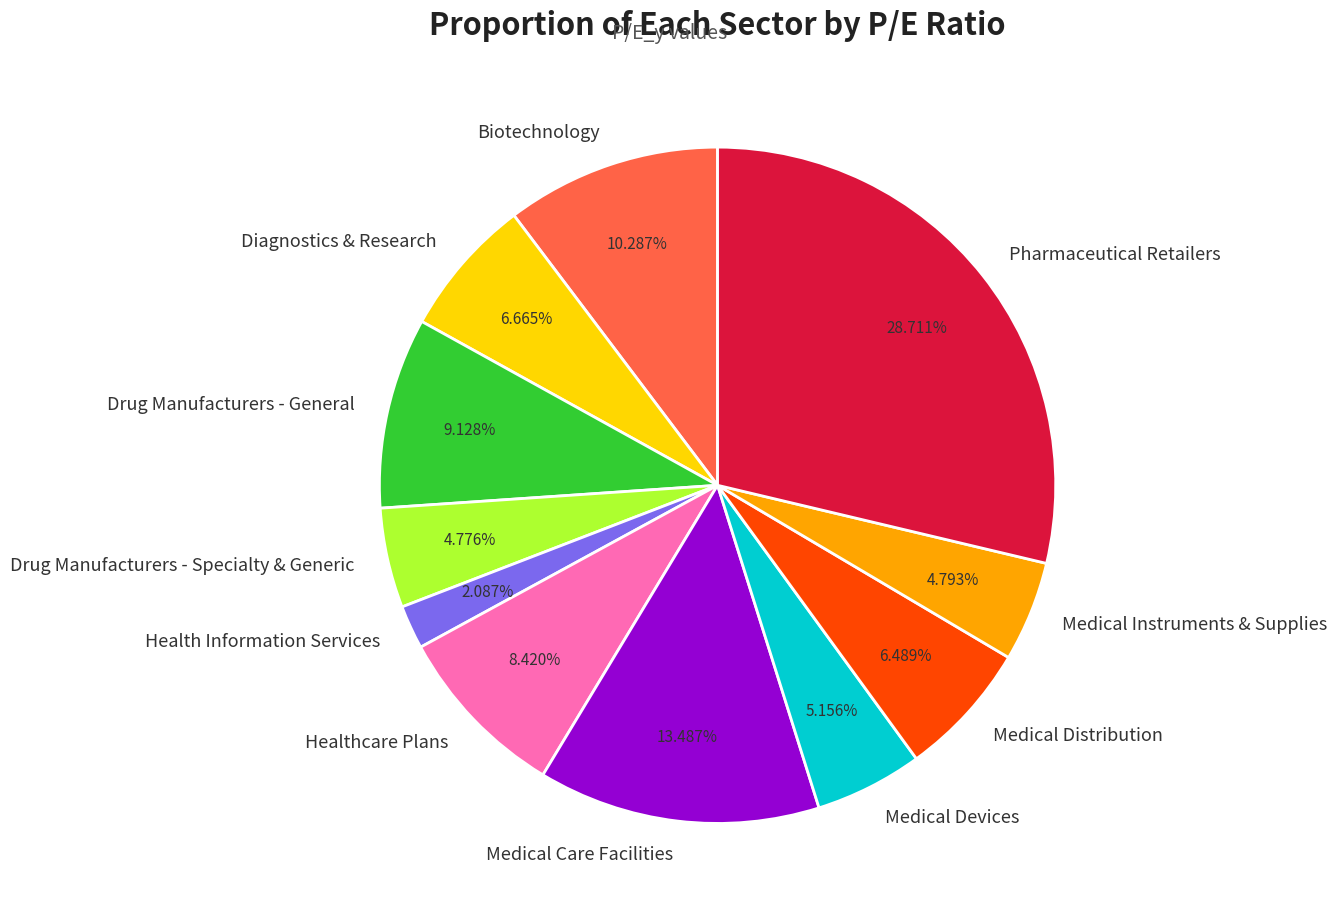

Which has a higher value, Medical Instruments & Supplies or Medical Distribution?

Medical Distribution